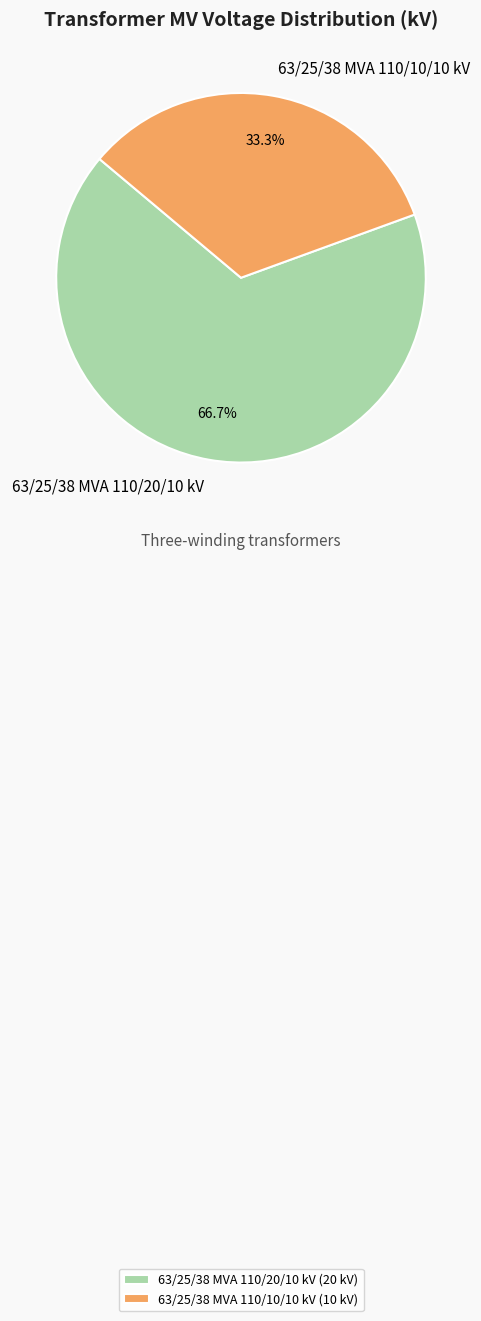

Does any single category account for the majority?

Yes